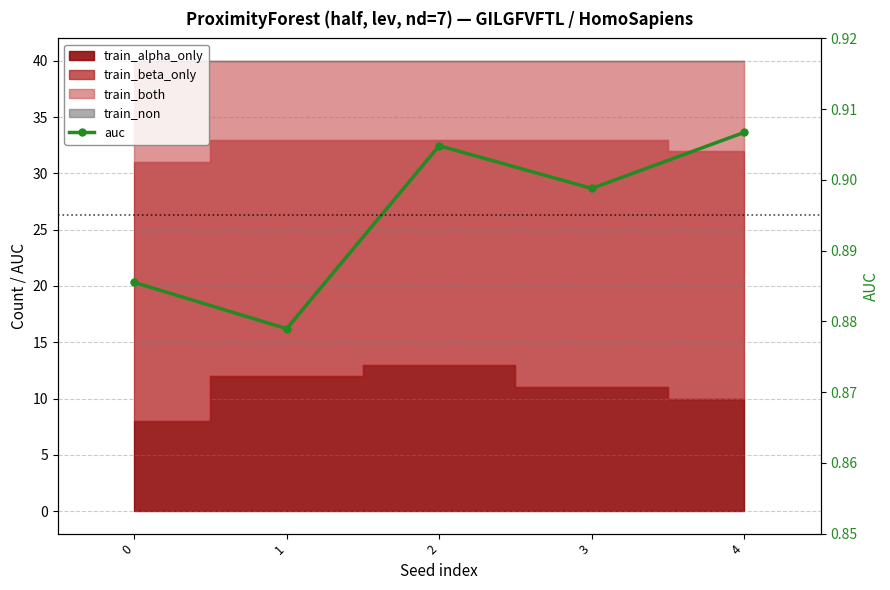

List the labels in order of value, largest first.

4, 2, 3, 0, 1